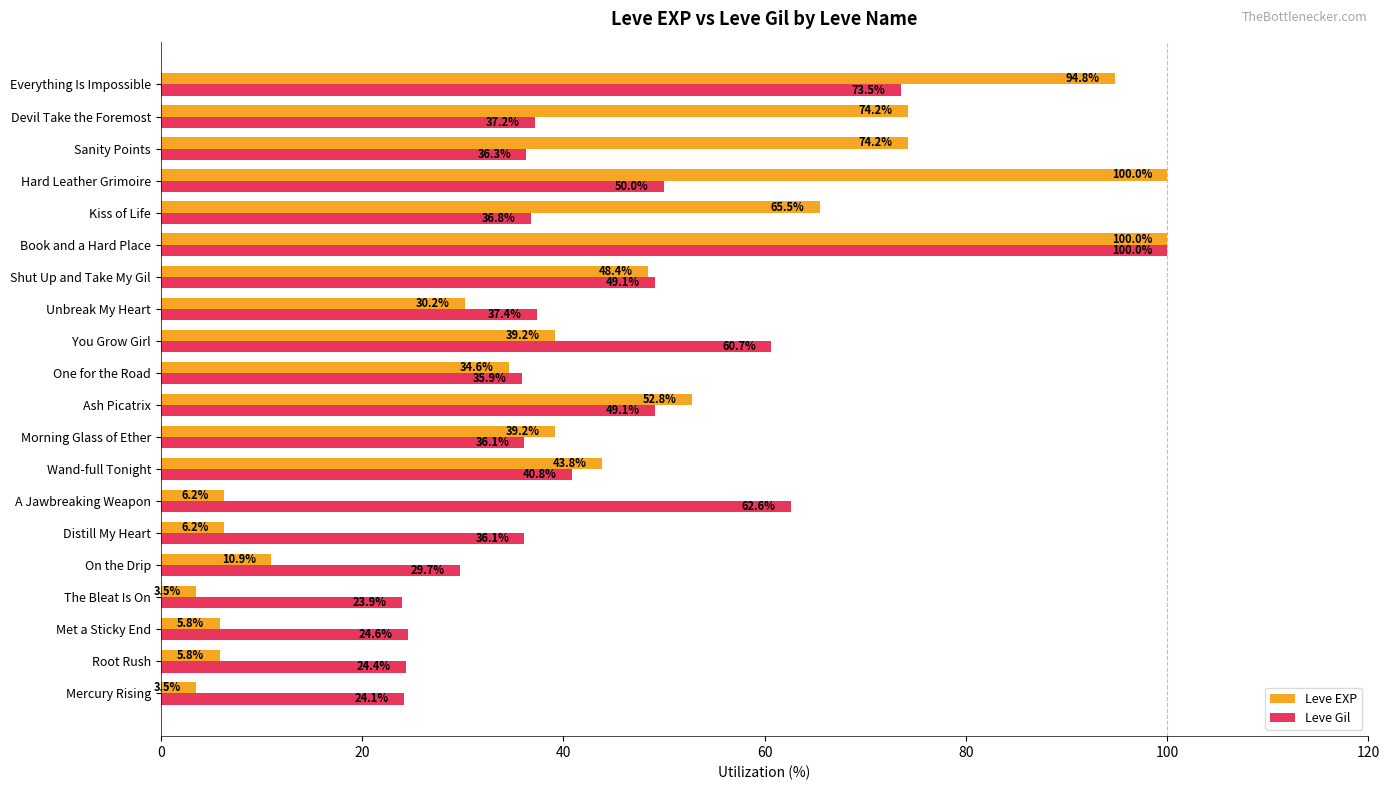

Read the Leve Gil value at Root Rush.

24.4